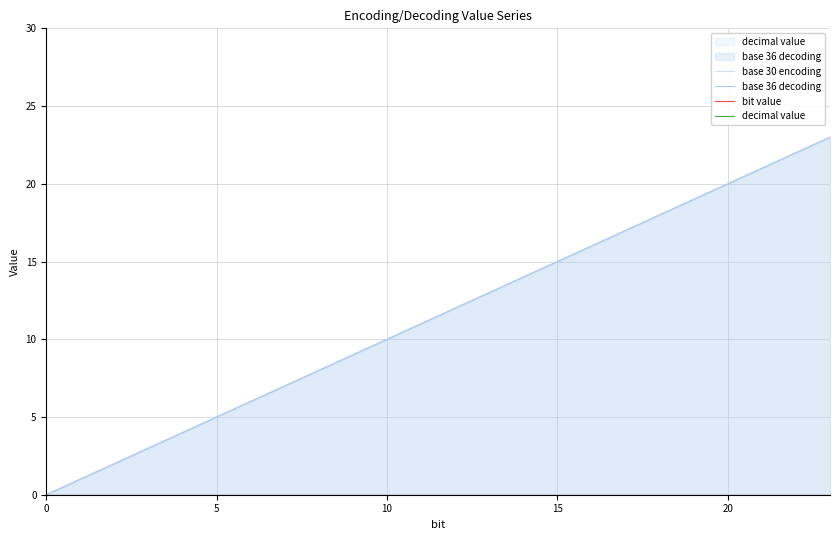

Which series changed the most between 8 and 23?

base 30 encoding